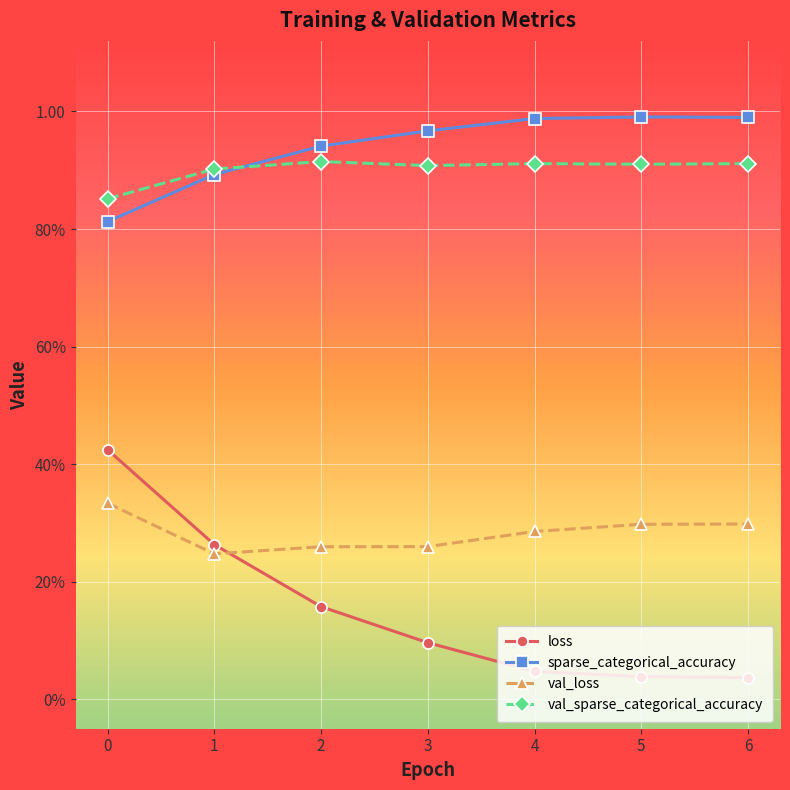

Which label corresponds to the smallest value in the chart?

6